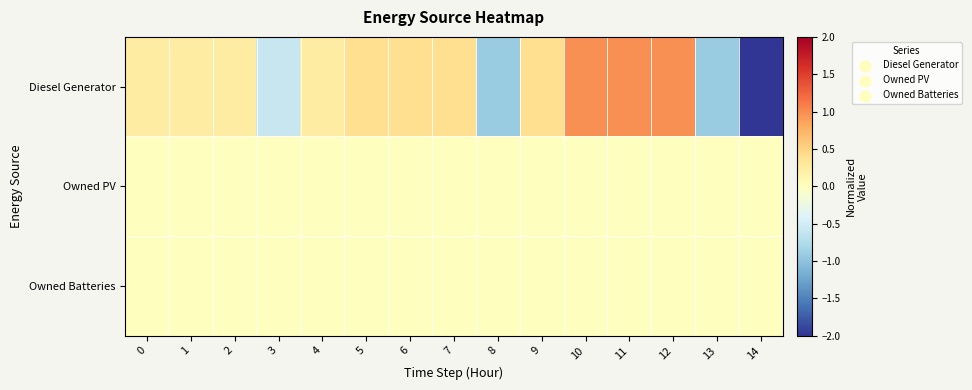

How many categories are shown in the chart?

15